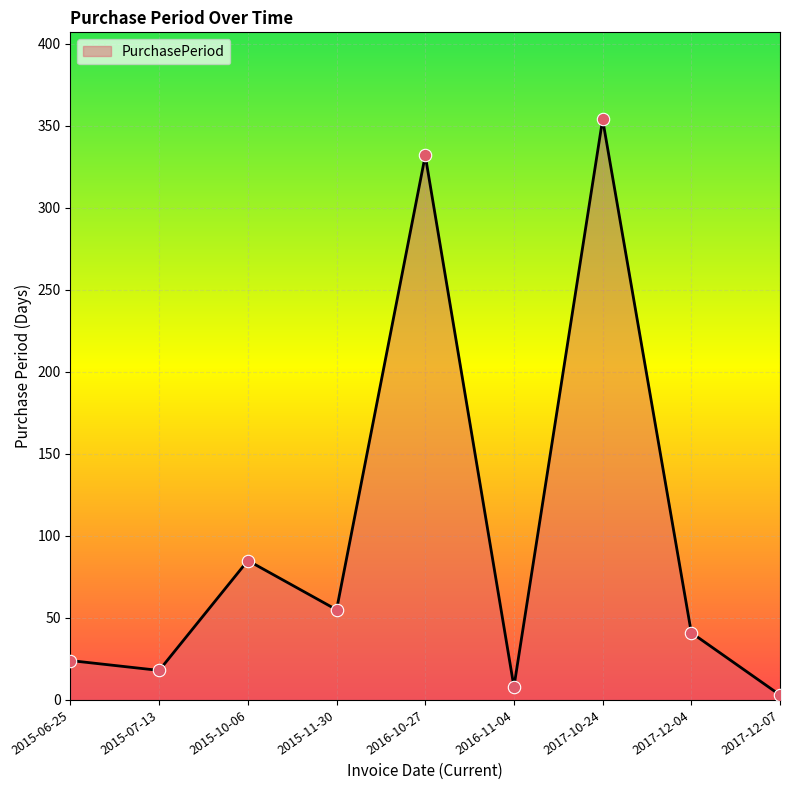

Approximately how many times larger is the value at 2017-12-04 compared to 2015-10-06?

0.5